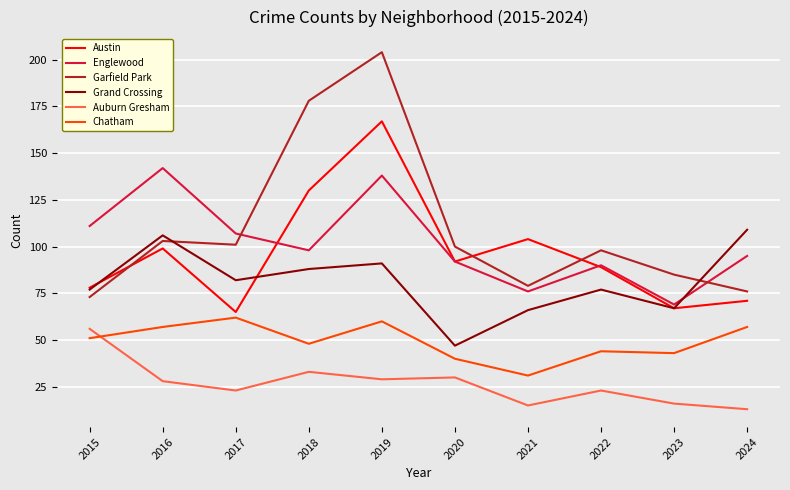

Rank the series by their maximum value, from lowest to highest.

Auburn Gresham, Chatham, Grand Crossing, Englewood, Austin, Garfield Park